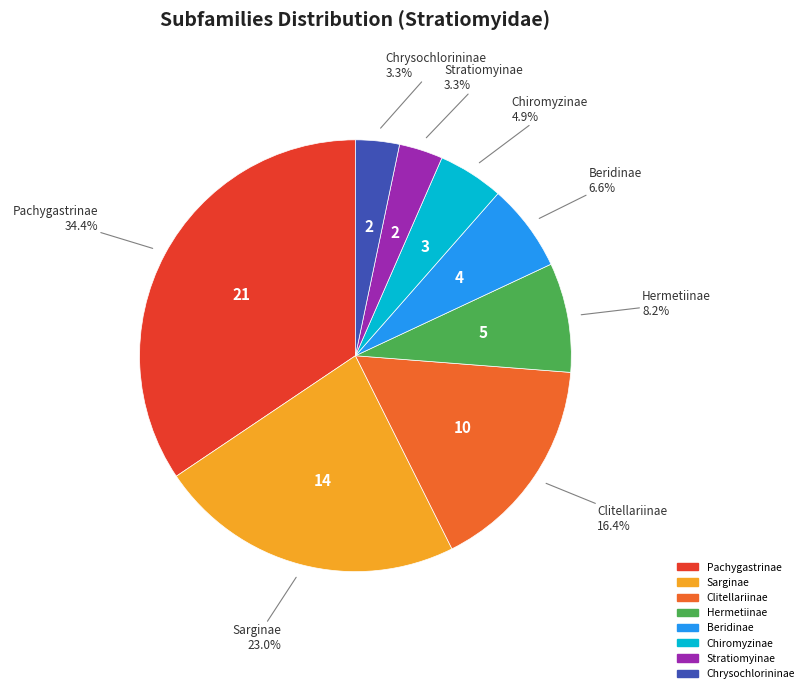

What is the largest slice in the pie chart?

Pachygastrinae